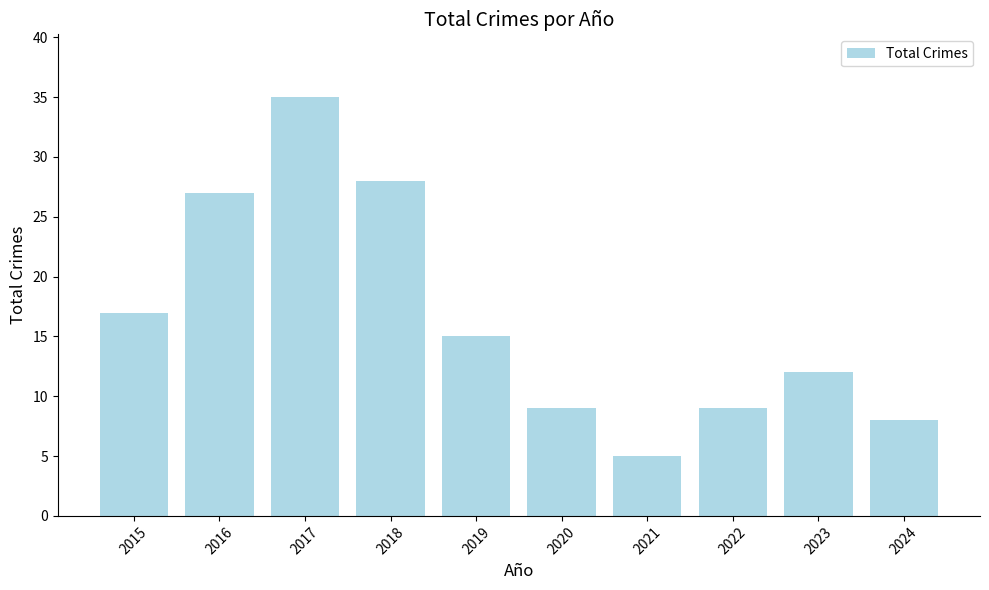

At which label is the value closest to 20?

2015